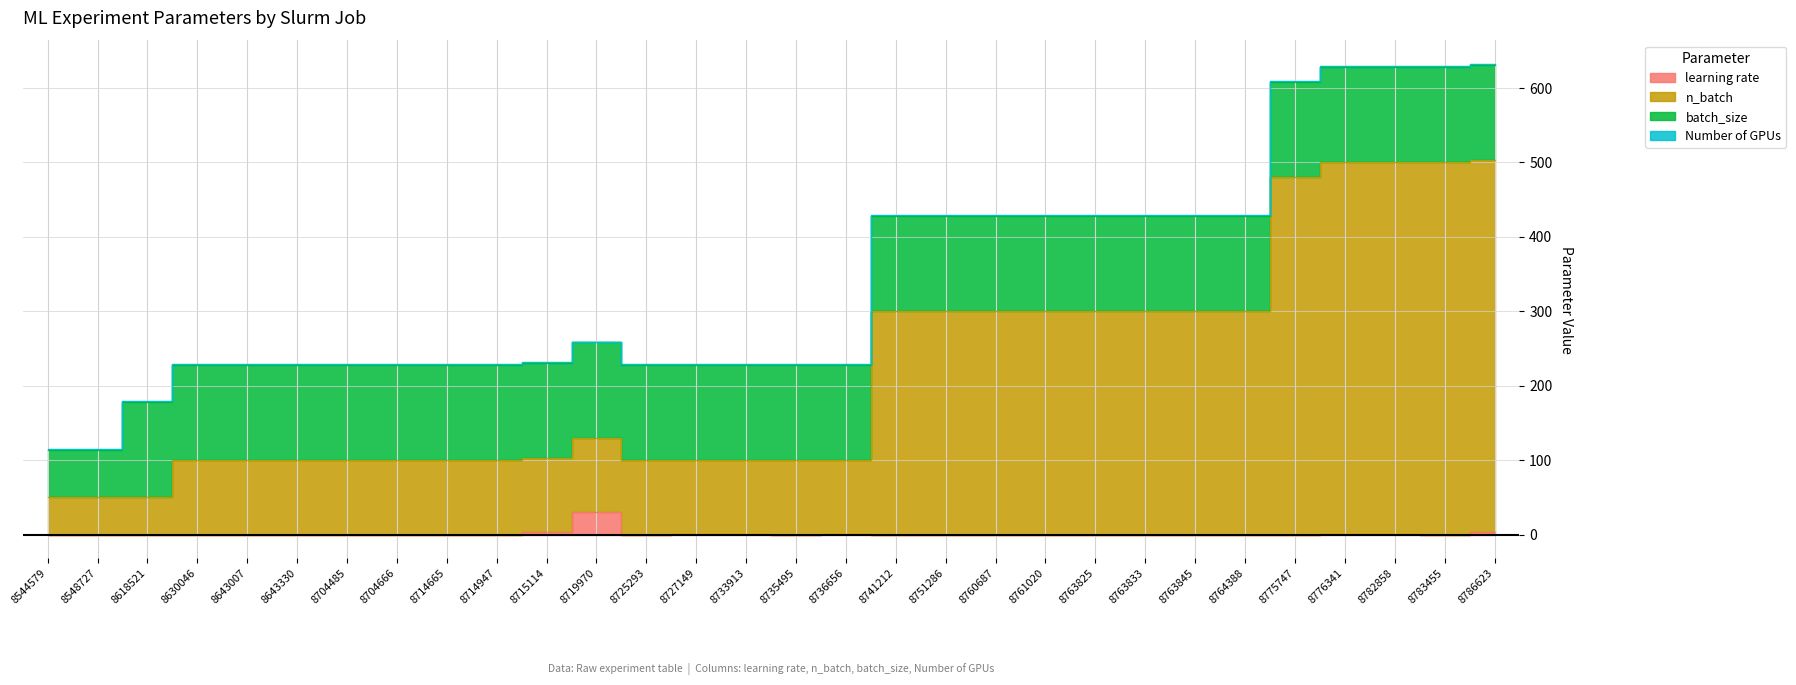

Is the value of n_batch at 8763833 greater than the value of learning rate at 8761020?

Yes